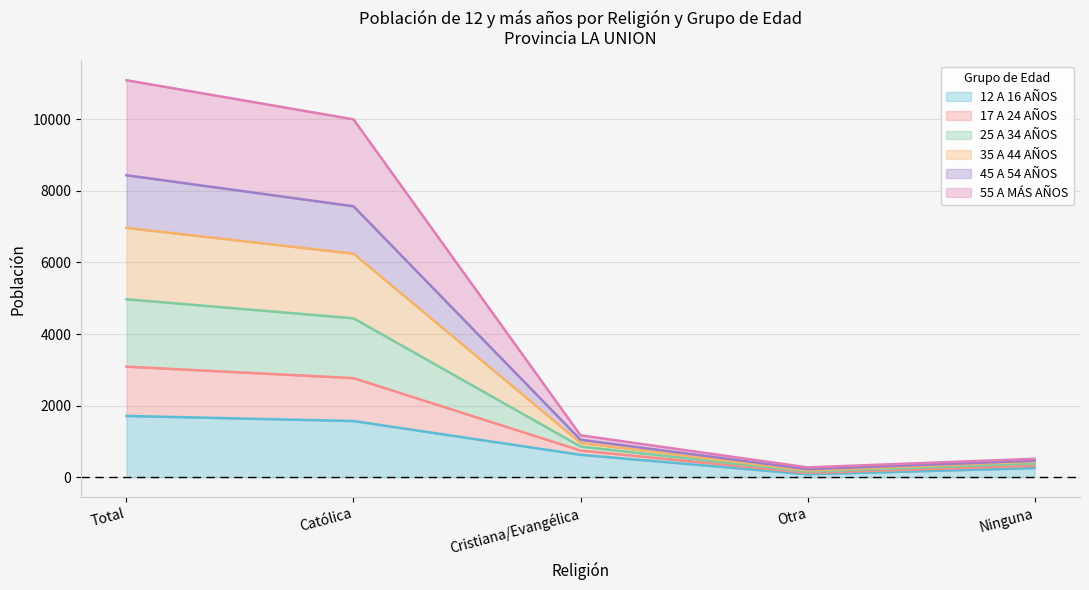

True or false: 55 A MÁS AÑOS has a value of 124 at Otra.

True